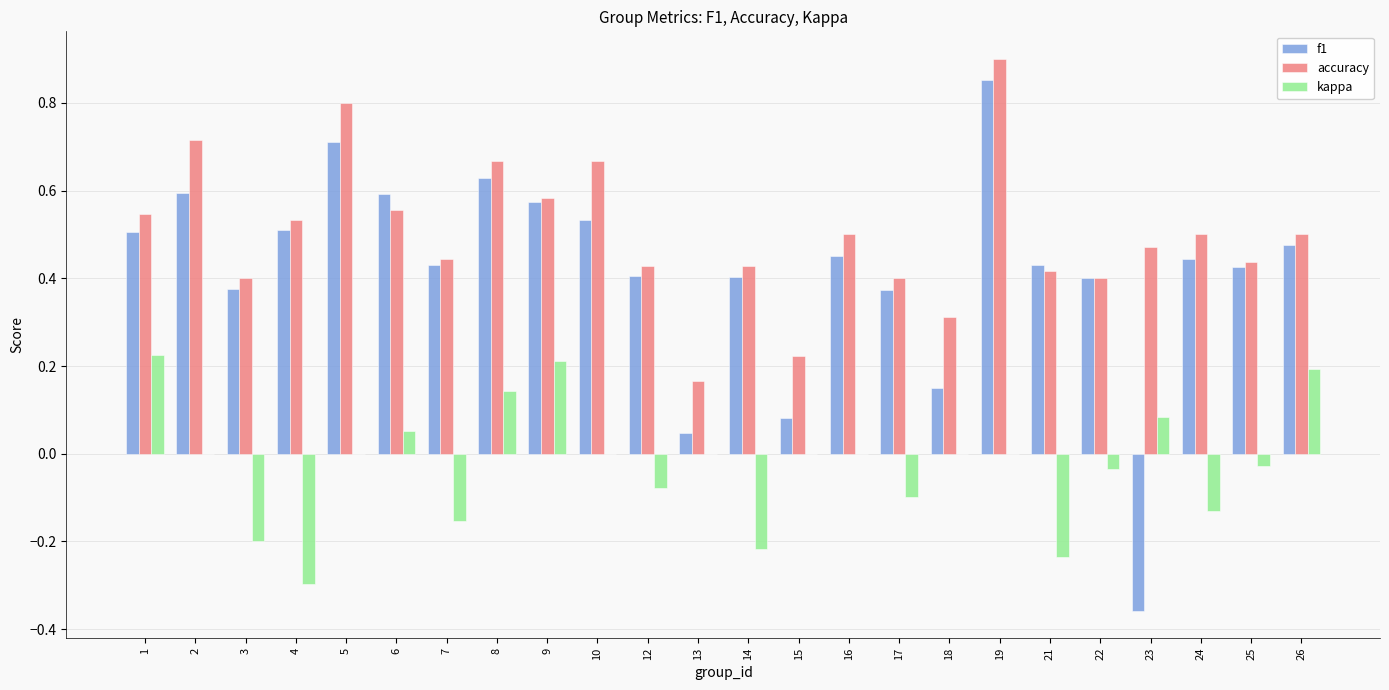

How many distinct data groups are displayed?

3